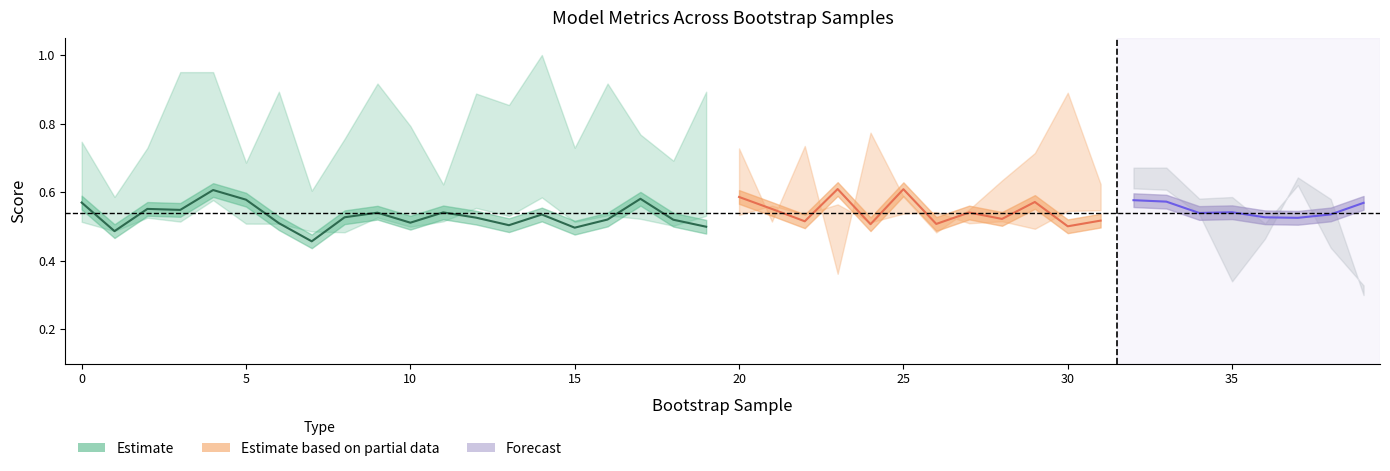

In train_average_precision, how many points are lower than both neighbors (excluding endpoints)?

14